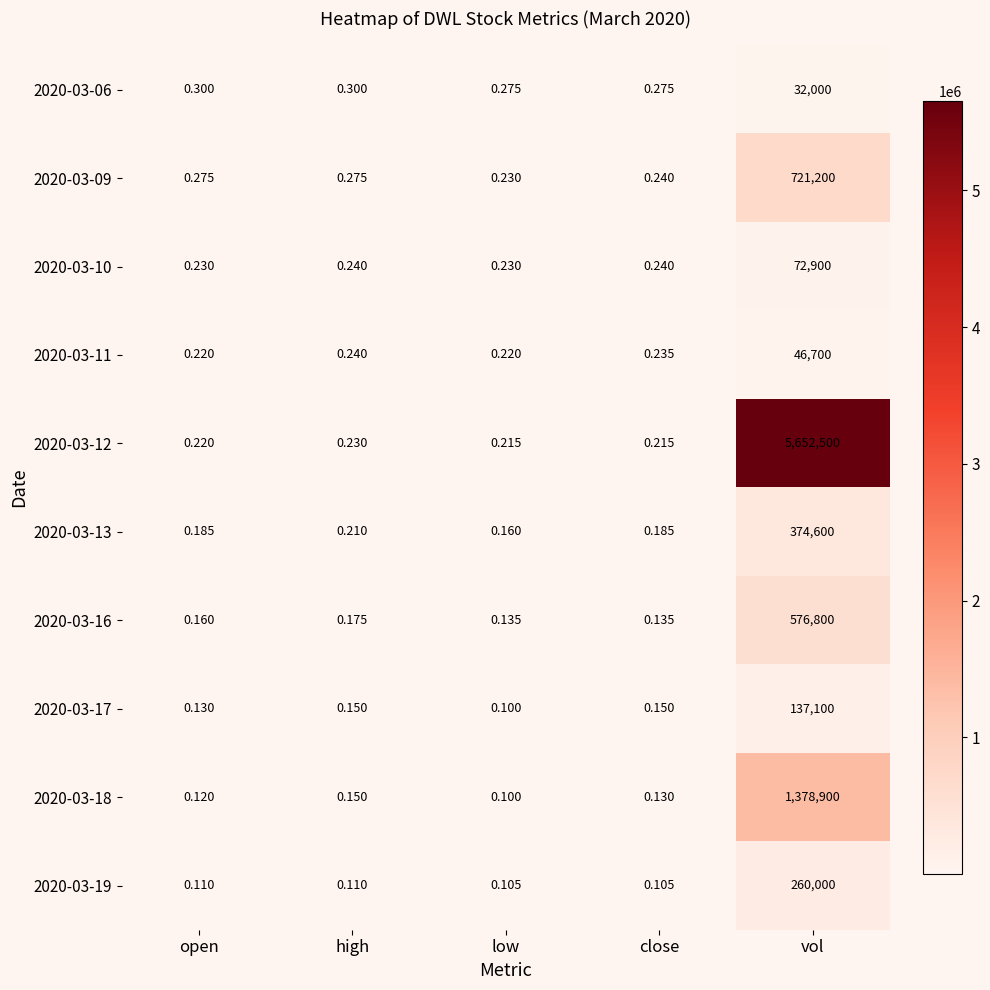

Which label corresponds to the smallest value in the chart?

low